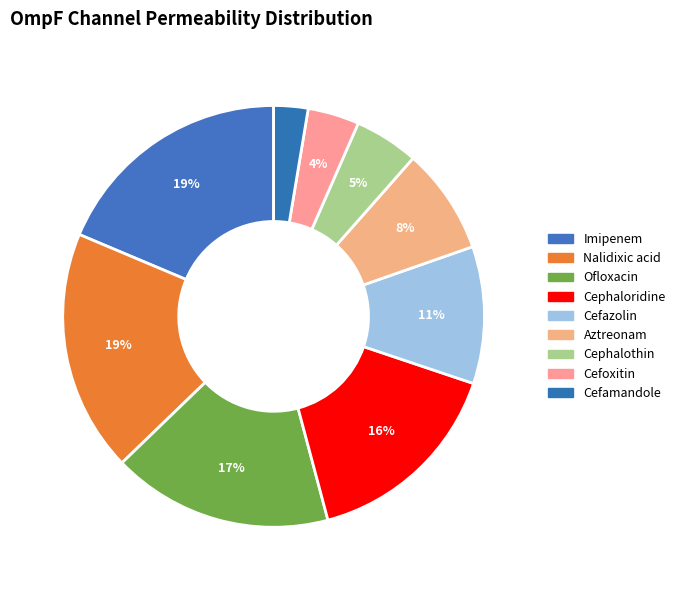

How many segments does this pie chart have?

9